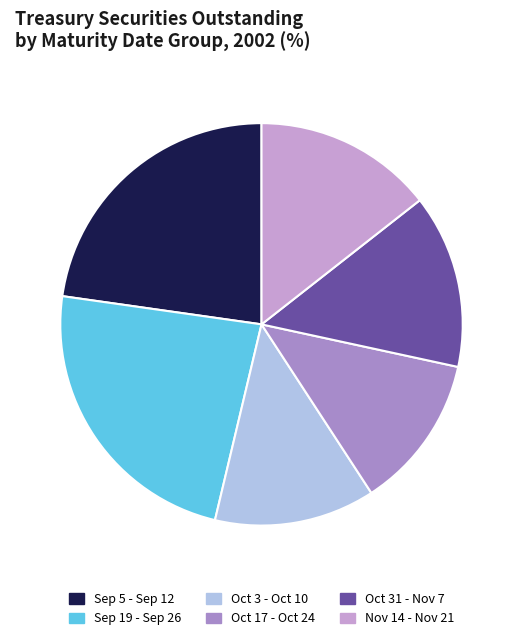

Is Oct 31 - Nov 7 the majority of the pie?

No